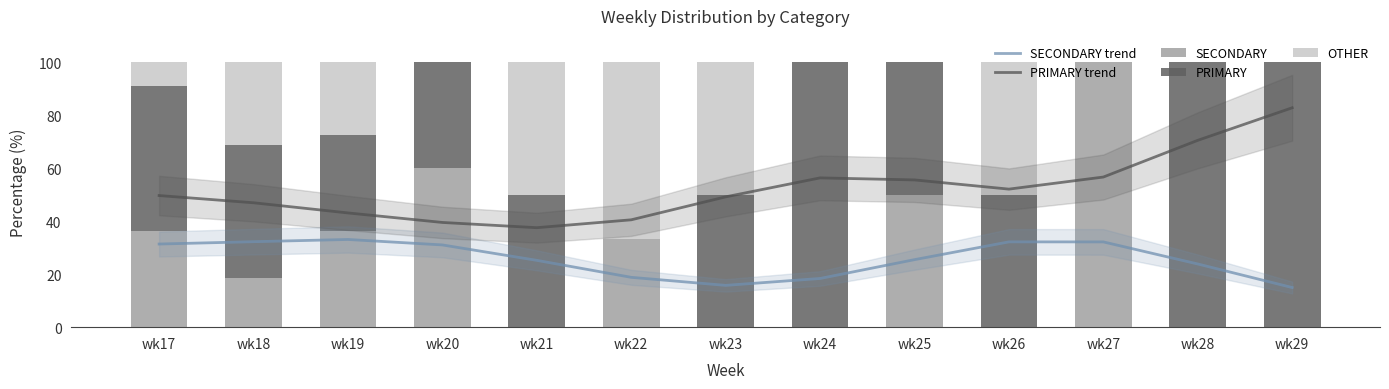

The value of SECONDARY at wk28 is 0.0. True or false?

True